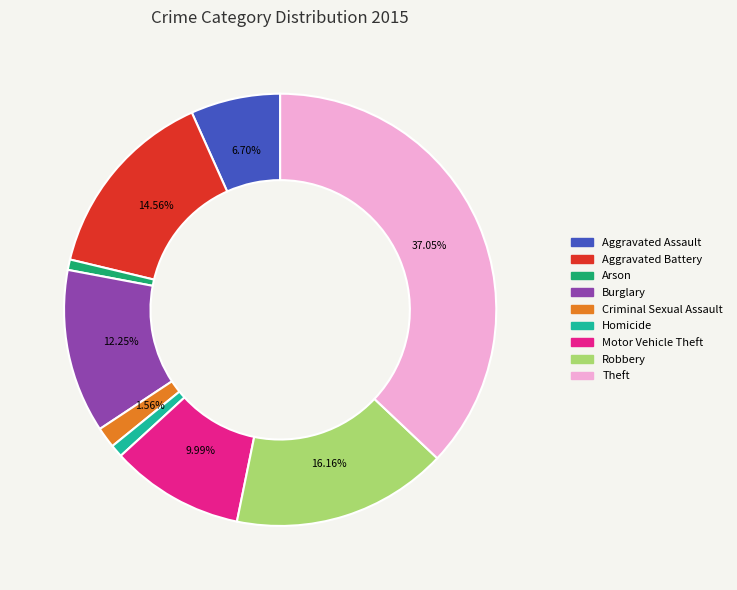

Do Robbery and Aggravated Battery together represent more than half of the pie?

No